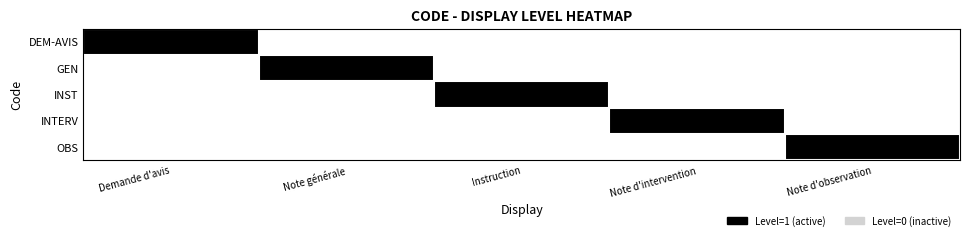

How many categories are shown in the chart?

5